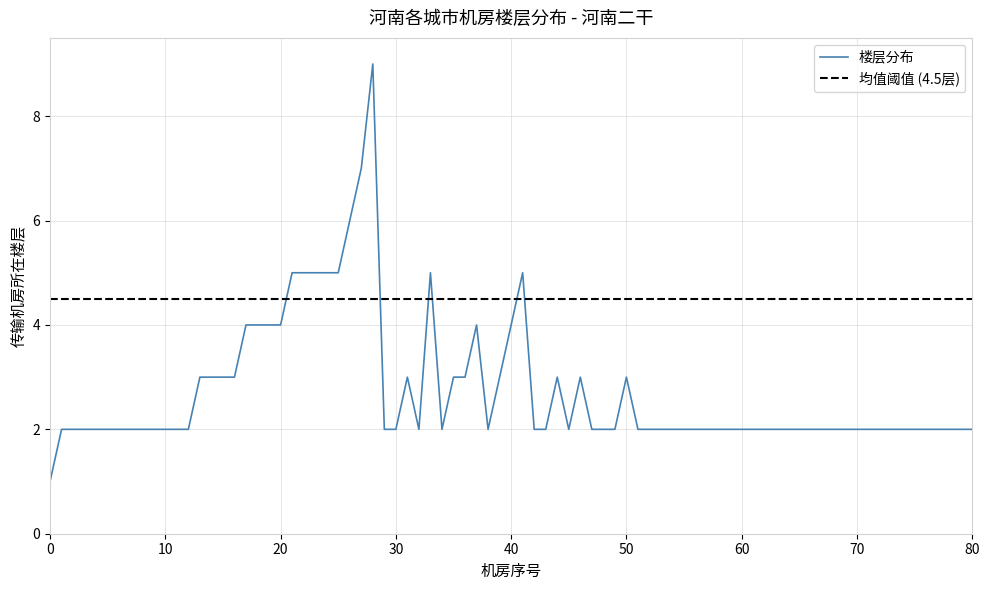

The value of 楼层分布 at 0 is 0. True or false?

False